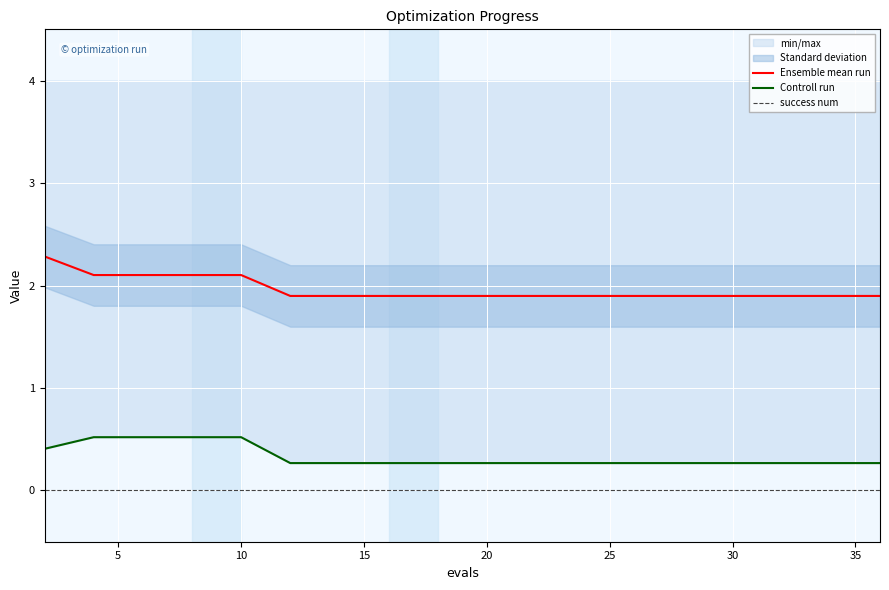

What is the difference between the maximum and minimum values in the Ensemble mean run series?

0.4